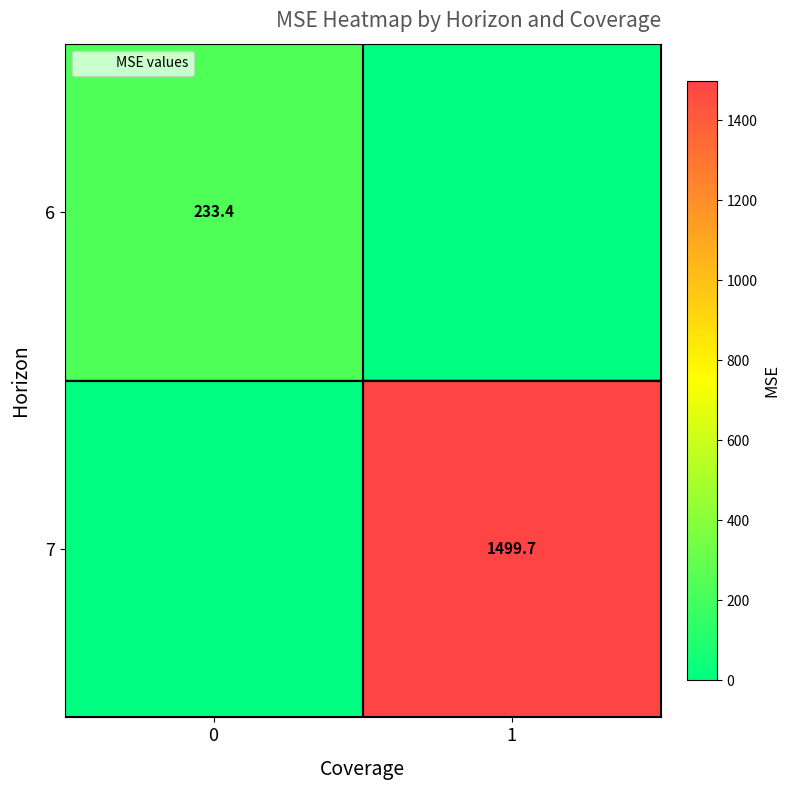

The 6 series shows 233.4 at 0. True or false?

True